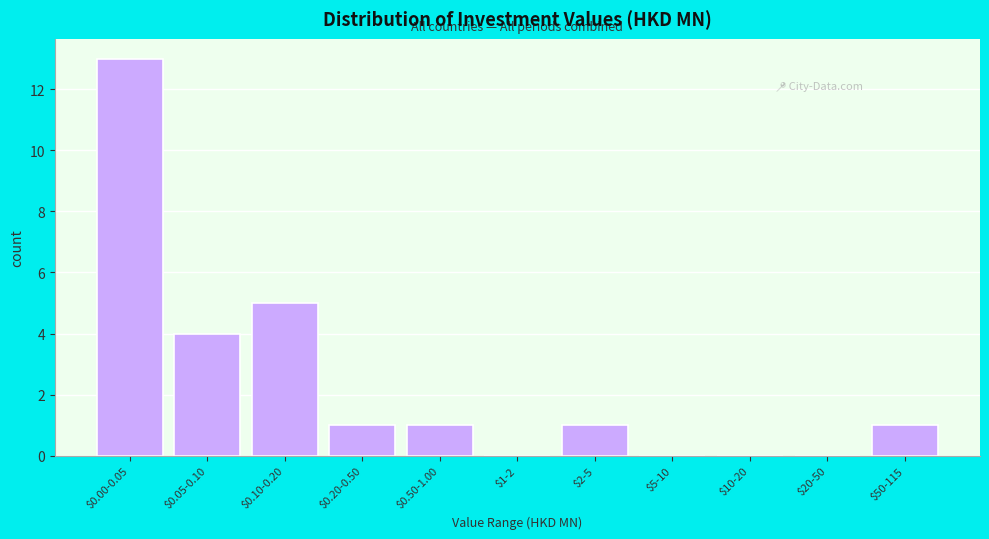

What is the greatest value displayed?

13